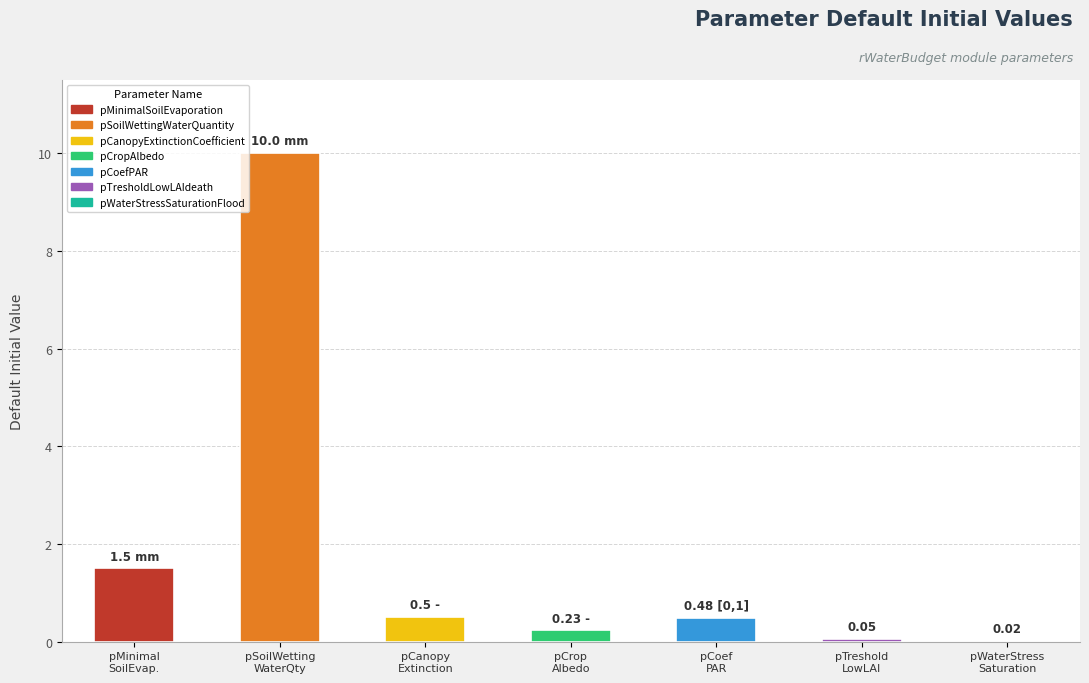

Read the value at pTreshold
LowLAI.

0.1